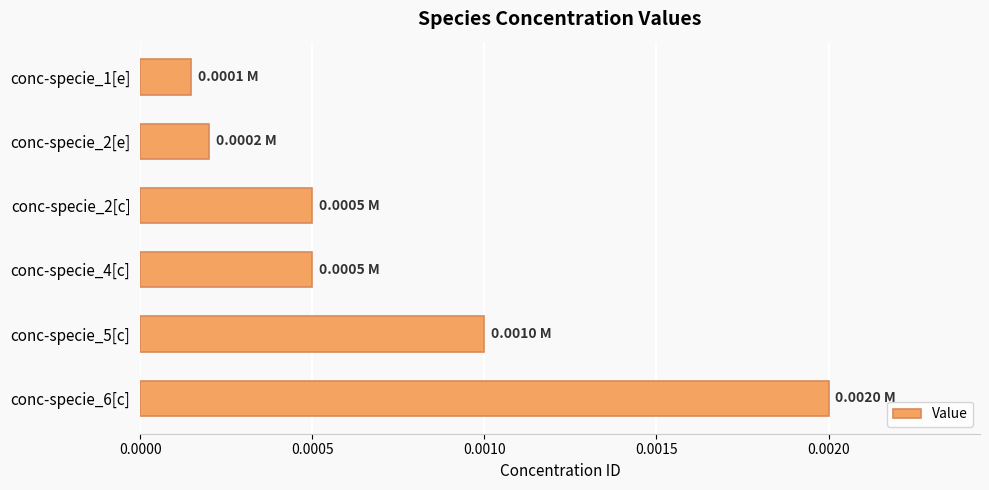

How many bars are there in total?

6